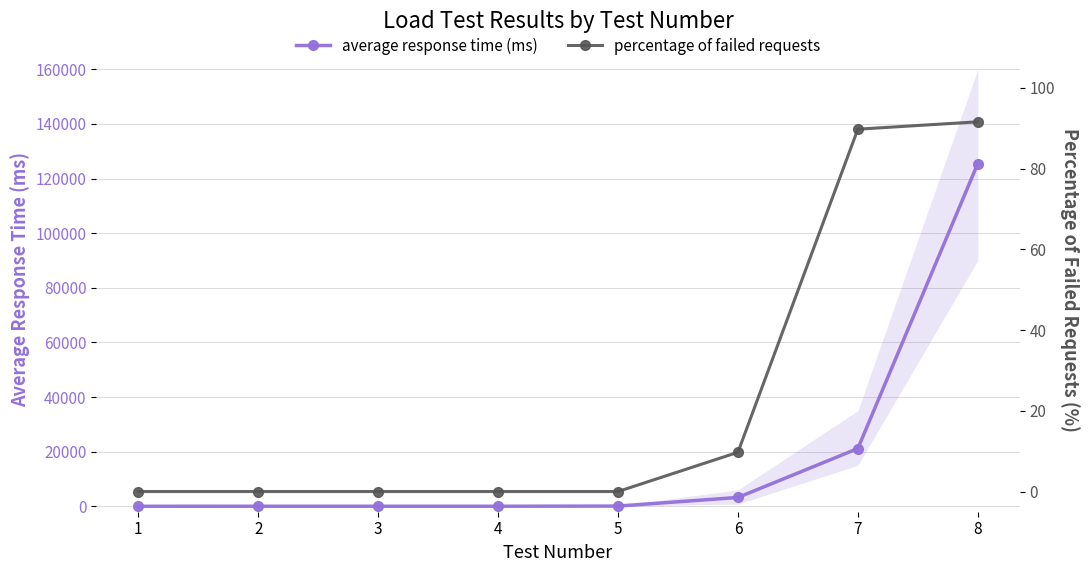

What is the value of the percentage of failed requests point at the 7th from the left?

89.8